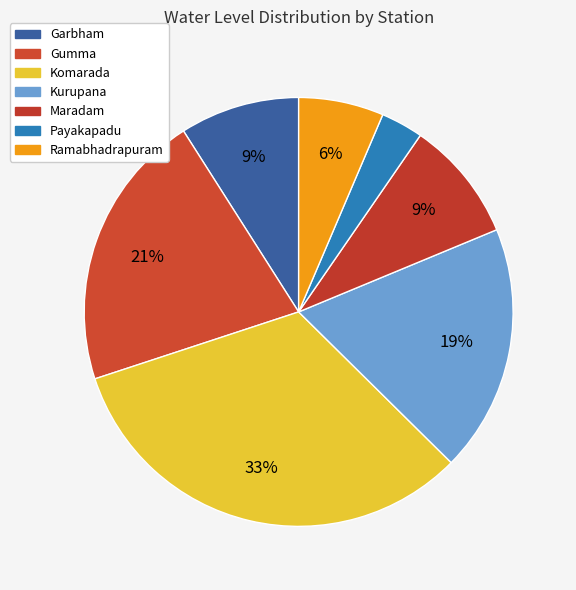

How many slices are in this pie chart?

7